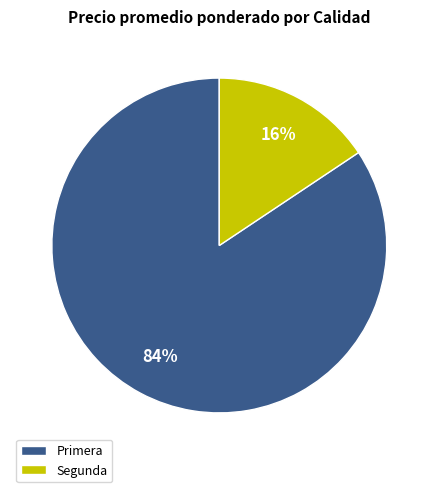

Does Primera represent more than half of the total?

Yes